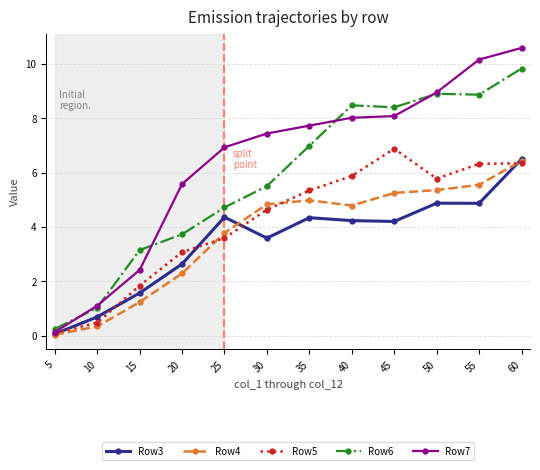

At which category does Row3 reach its first local peak?

25